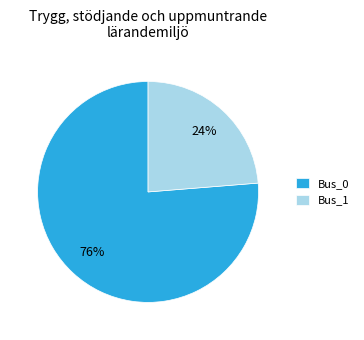

Between Bus_0 and Bus_1, which is larger?

Bus_0